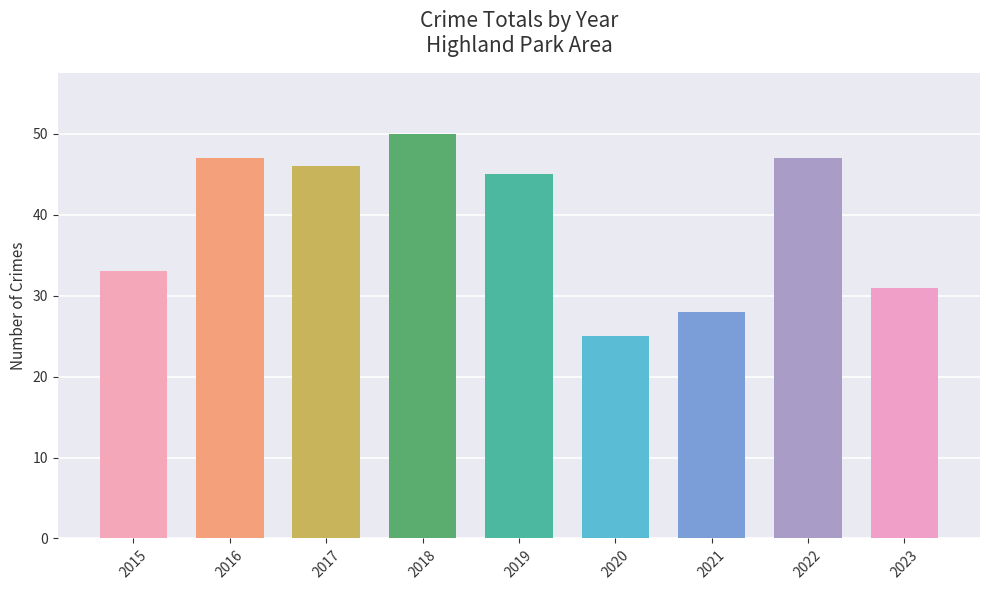

Reading left to right, transcribe all the data shown in this chart.

33	47	46	50	45	25	28	47	31